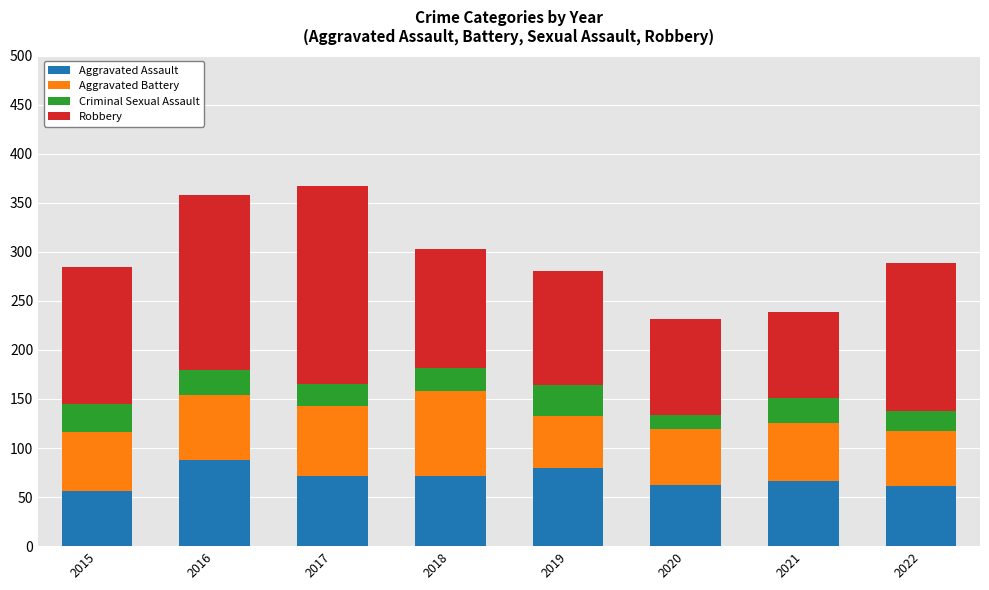

Is it true that Aggravated Assault equals 99 at 2015?

False